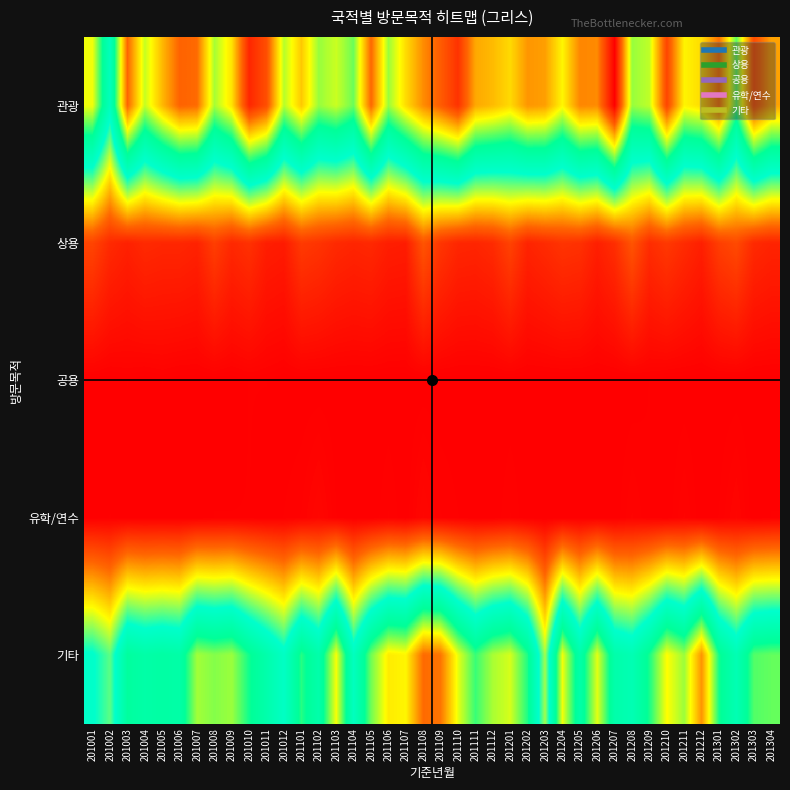

Which label corresponds to the largest value in the chart?

201207